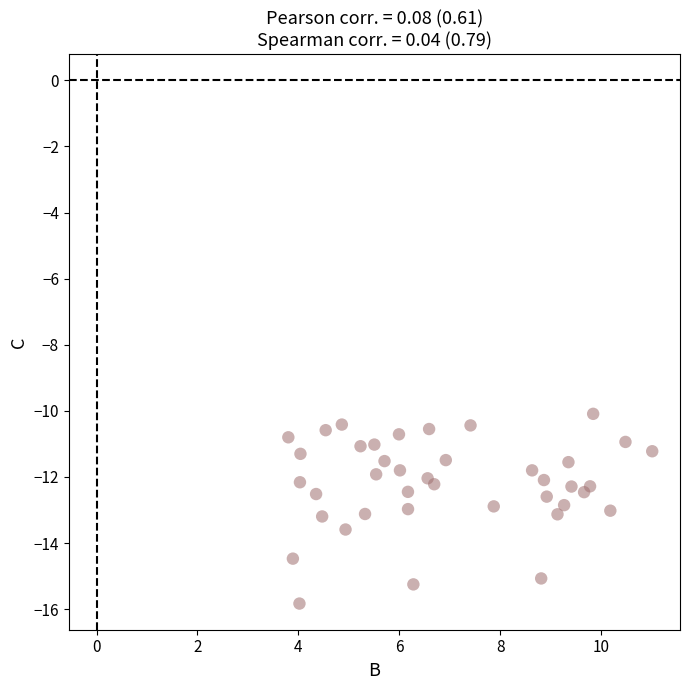

What is the range of Y values (max minus min)?

5.7